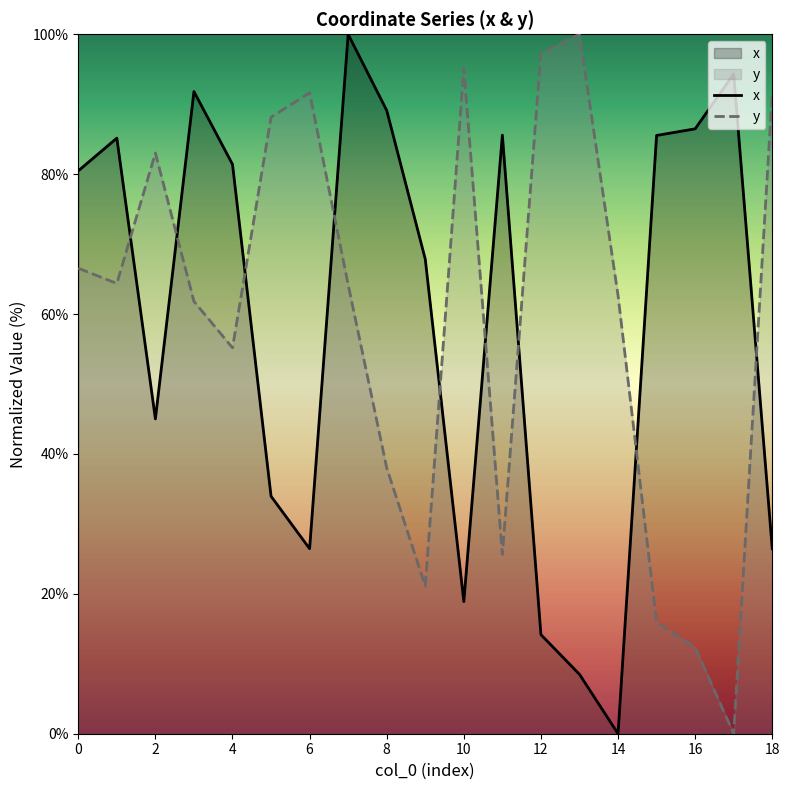

What is the difference between the maximum and second lowest values in the y series?

87.6